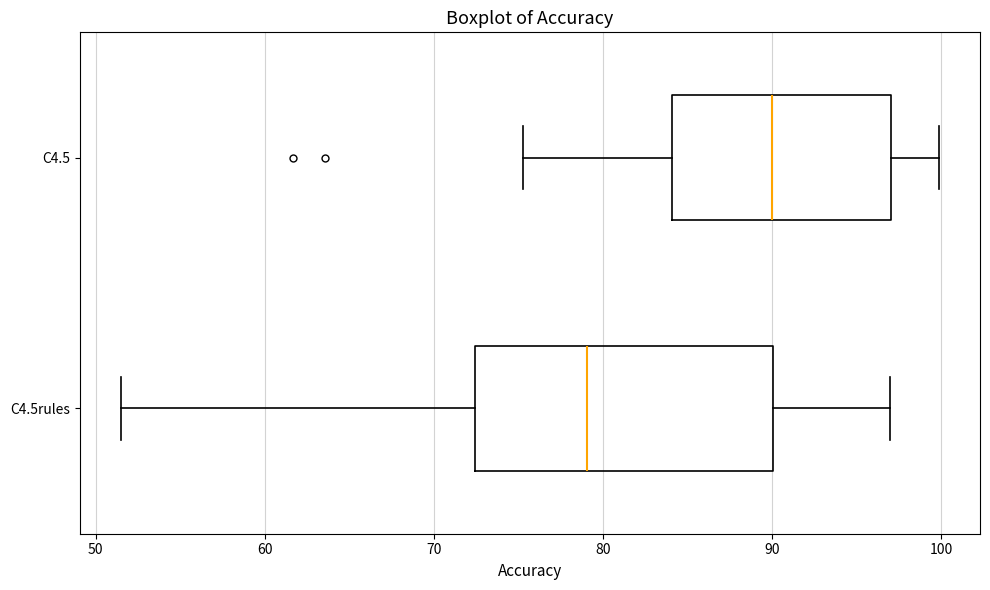

Which box has the furthest to the right median line?

C4.5